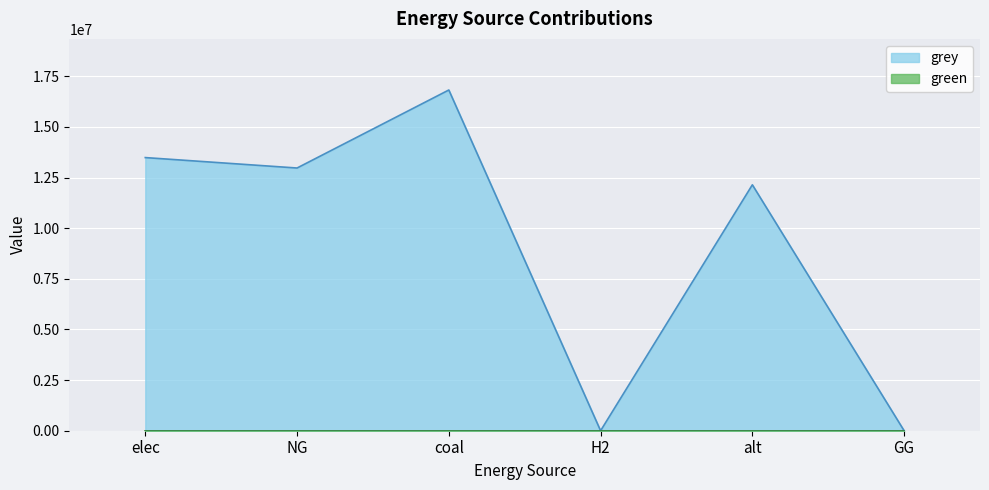

What is the label of the 2nd point from the right?

alt